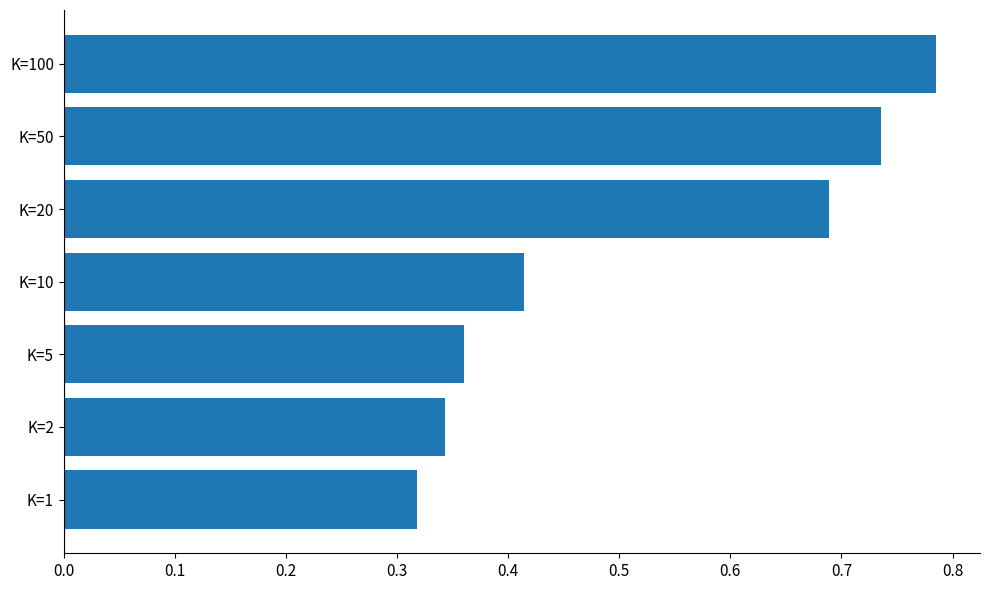

How many values are between 0 and 1?

7